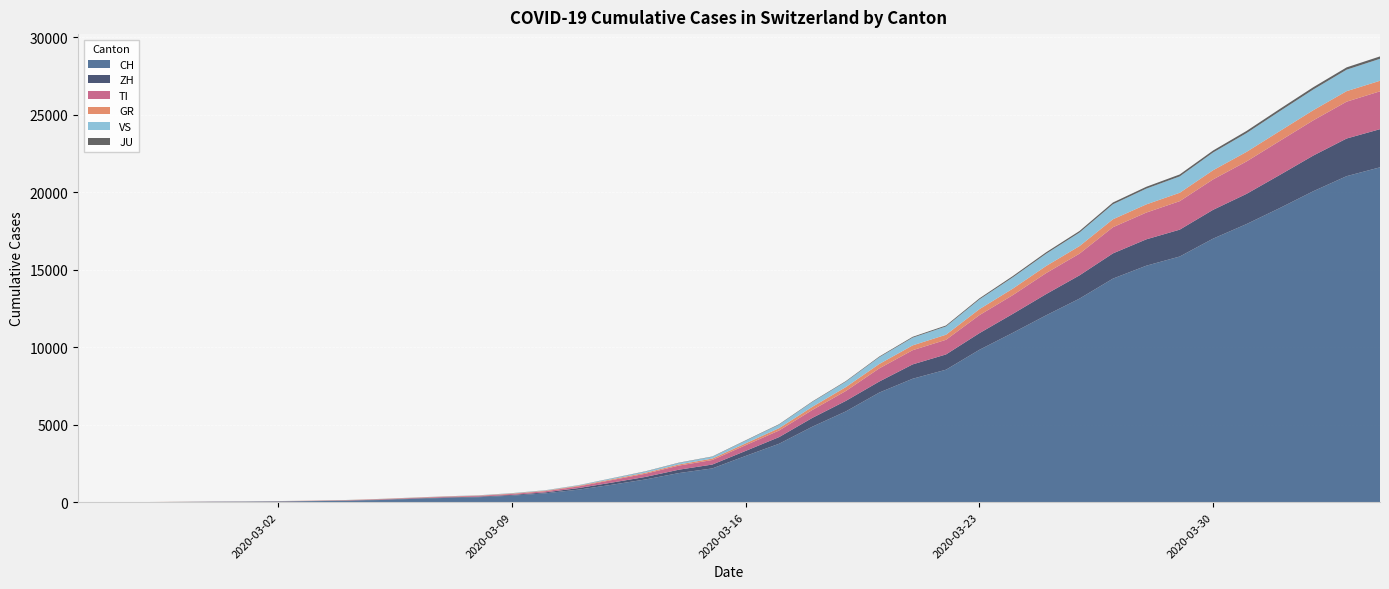

Reading left to right, extract all data points from this chart.

CH: 2020-02-25=0	2020-02-26=4	2020-02-27=8	2020-02-28=20	2020-02-29=30	2020-03-01=36	2020-03-02=50	2020-03-03=70	2020-03-04=97	2020-03-05=141	2020-03-06=216	2020-03-07=278	2020-03-08=325	2020-03-09=426	2020-03-10=577	2020-03-11=817	2020-03-12=1132	2020-03-13=1472	2020-03-14=1883	2020-03-15=2183	2020-03-16=2989	2020-03-17=3774	2020-03-18=4879	2020-03-19=5861	2020-03-20=7075	2020-03-21=7967	2020-03-22=8551	2020-03-23=9834	2020-03-24=10930	2020-03-25=12061	2020-03-26=13138	2020-03-27=14426	2020-03-28=15259	2020-03-29=15851	2020-03-30=17005	2020-03-31=17943	2020-04-01=18980	2020-04-02=20062	2020-04-03=21035	2020-04-04=21605
ZH: 2020-02-25=0	2020-02-26=0	2020-02-27=2	2020-02-28=2	2020-02-29=6	2020-03-01=7	2020-03-02=10	2020-03-03=13	2020-03-04=15	2020-03-05=23	2020-03-06=29	2020-03-07=34	2020-03-08=40	2020-03-09=49	2020-03-10=62	2020-03-11=101	2020-03-12=140	2020-03-13=163	2020-03-14=218	2020-03-15=250	2020-03-16=326	2020-03-17=429	2020-03-18=568	2020-03-19=679	2020-03-20=711	2020-03-21=925	2020-03-22=984	2020-03-23=1073	2020-03-24=1221	2020-03-25=1368	2020-03-26=1500	2020-03-27=1627	2020-03-28=1701	2020-03-29=1733	2020-03-30=1859	2020-03-31=1947	2020-04-01=2136	2020-04-02=2300	2020-04-03=2428	2020-04-04=2461
GR: 2020-02-25=0	2020-02-26=2	2020-02-27=2	2020-02-28=6	2020-02-29=6	2020-03-01=6	2020-03-02=9	2020-03-03=10	2020-03-04=13	2020-03-05=15	2020-03-06=16	2020-03-07=18	2020-03-08=19	2020-03-09=28	2020-03-10=32	2020-03-11=44	2020-03-12=53	2020-03-13=65	2020-03-14=73	2020-03-15=93	2020-03-16=118	2020-03-17=152	2020-03-18=204	2020-03-19=252	2020-03-20=283	2020-03-21=311	2020-03-22=327	2020-03-23=386	2020-03-24=419	2020-03-25=458	2020-03-26=487	2020-03-27=513	2020-03-28=527	2020-03-29=542	2020-03-30=591	2020-03-31=617	2020-04-01=635	2020-04-02=655	2020-04-03=678	2020-04-04=680
TI: 2020-02-25=0	2020-02-26=1	2020-02-27=1	2020-02-28=1	2020-02-29=2	2020-03-01=2	2020-03-02=4	2020-03-03=8	2020-03-04=13	2020-03-05=25	2020-03-06=28	2020-03-07=41	2020-03-08=49	2020-03-09=61	2020-03-10=75	2020-03-11=108	2020-03-12=163	2020-03-13=206	2020-03-14=265	2020-03-15=293	2020-03-16=368	2020-03-17=426	2020-03-18=511	2020-03-19=638	2020-03-20=849	2020-03-21=916	2020-03-22=945	2020-03-23=1162	2020-03-24=1209	2020-03-25=1354	2020-03-26=1401	2020-03-27=1688	2020-03-28=1727	2020-03-29=1837	2020-03-30=1962	2020-03-31=2091	2020-04-01=2195	2020-04-02=2271	2020-04-03=2377	2020-04-04=2442
JU: 2020-02-25=0	2020-02-26=0	2020-02-27=1	2020-02-28=1	2020-02-29=1	2020-03-01=1	2020-03-02=1	2020-03-03=2	2020-03-04=2	2020-03-05=4	2020-03-06=4	2020-03-07=5	2020-03-08=5	2020-03-09=7	2020-03-10=7	2020-03-11=7	2020-03-12=12	2020-03-13=17	2020-03-14=18	2020-03-15=19	2020-03-16=25	2020-03-17=29	2020-03-18=32	2020-03-19=36	2020-03-20=44	2020-03-21=54	2020-03-22=61	2020-03-23=69	2020-03-24=82	2020-03-25=92	2020-03-26=100	2020-03-27=114	2020-03-28=119	2020-03-29=127	2020-03-30=128	2020-03-31=140	2020-04-01=145	2020-04-02=149	2020-04-03=149	2020-04-04=154
VS: 2020-02-25=0	2020-02-26=0	2020-02-27=0	2020-02-28=1	2020-02-29=1	2020-03-01=2	2020-03-02=3	2020-03-03=3	2020-03-04=4	2020-03-05=5	2020-03-06=6	2020-03-07=7	2020-03-08=12	2020-03-09=17	2020-03-10=22	2020-03-11=30	2020-03-12=53	2020-03-13=76	2020-03-14=98	2020-03-15=115	2020-03-16=172	2020-03-17=225	2020-03-18=312	2020-03-19=349	2020-03-20=436	2020-03-21=498	2020-03-22=535	2020-03-23=628	2020-03-24=728	2020-03-25=793	2020-03-26=874	2020-03-27=968	2020-03-28=1017	2020-03-29=1055	2020-03-30=1144	2020-03-31=1211	2020-04-01=1282	2020-04-02=1334	2020-04-03=1385	2020-04-04=1418